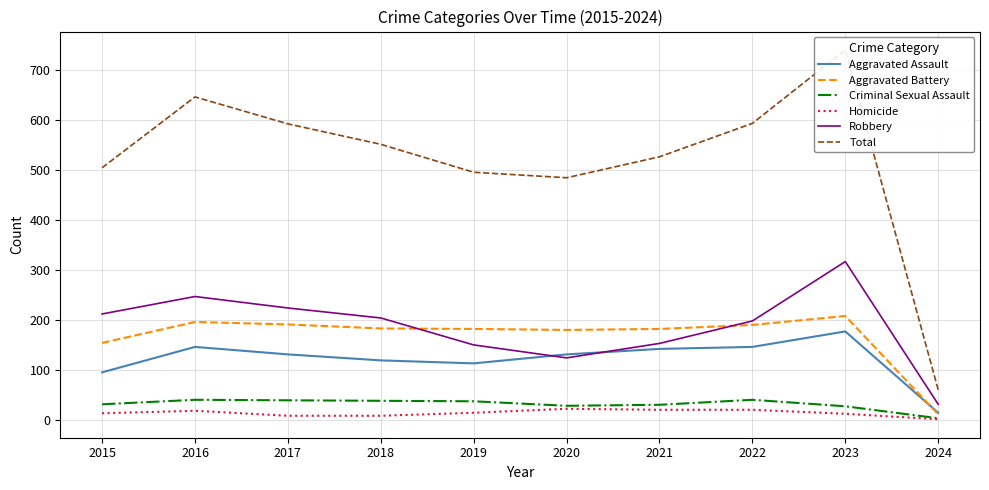

What is the total value across all series at 2020?

970